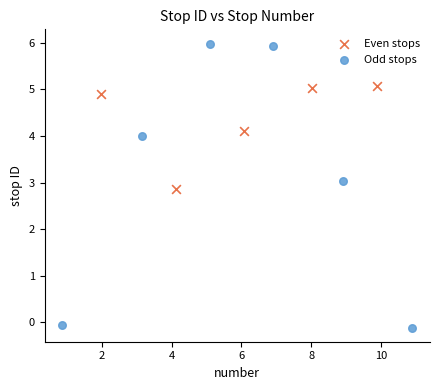

Which series has the widest spread of Y values?

Odd stops